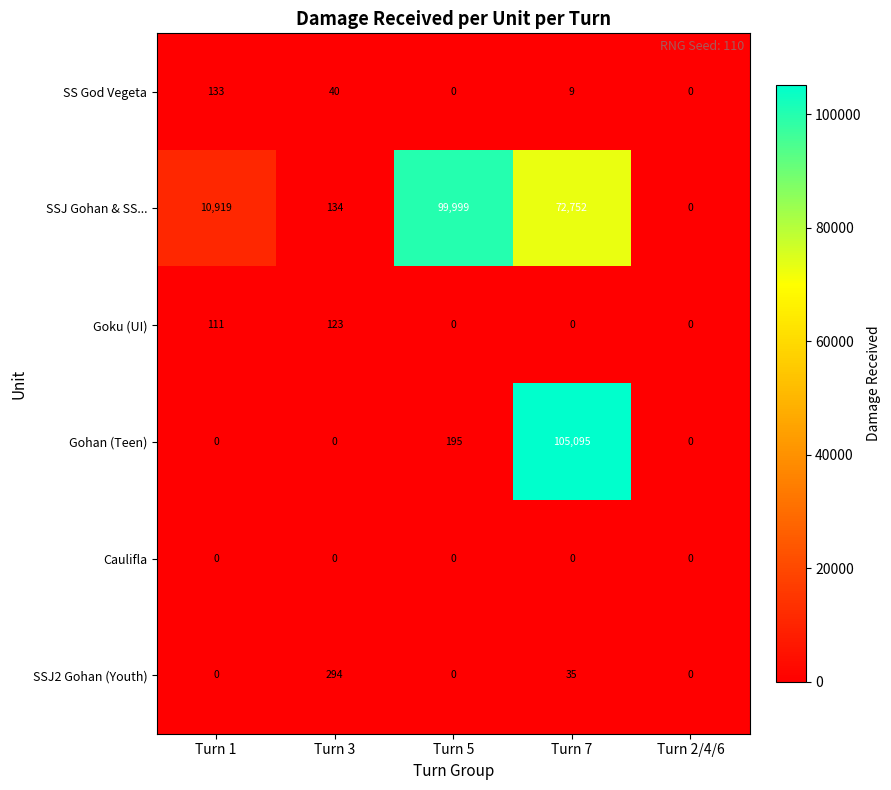

Reading left to right, list all the values displayed in this chart.

SS God Vegeta: Turn 1=133	Turn 3=40	Turn 5=0	Turn 7=9	Turn 2/4/6=0
SSJ Gohan & SS...: Turn 1=10919	Turn 3=134	Turn 5=99999	Turn 7=72752	Turn 2/4/6=0
Goku (UI): Turn 1=111	Turn 3=123	Turn 5=0	Turn 7=0	Turn 2/4/6=0
Gohan (Teen): Turn 1=0	Turn 3=0	Turn 5=195	Turn 7=105095	Turn 2/4/6=0
Caulifla: Turn 1=0	Turn 3=0	Turn 5=0	Turn 7=0	Turn 2/4/6=0
SSJ2 Gohan (Youth): Turn 1=0	Turn 3=294	Turn 5=0	Turn 7=35	Turn 2/4/6=0